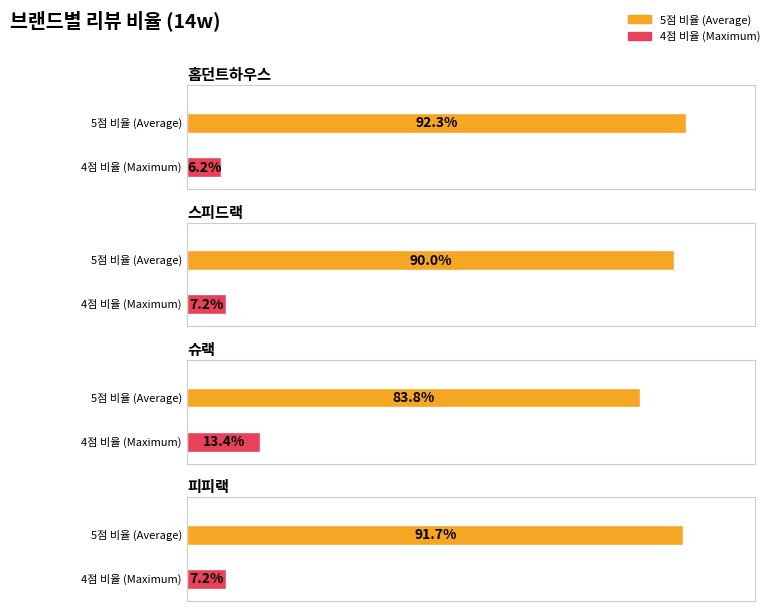

Is it true that score_4_ratio equals 0.1 at 슈랙?

True